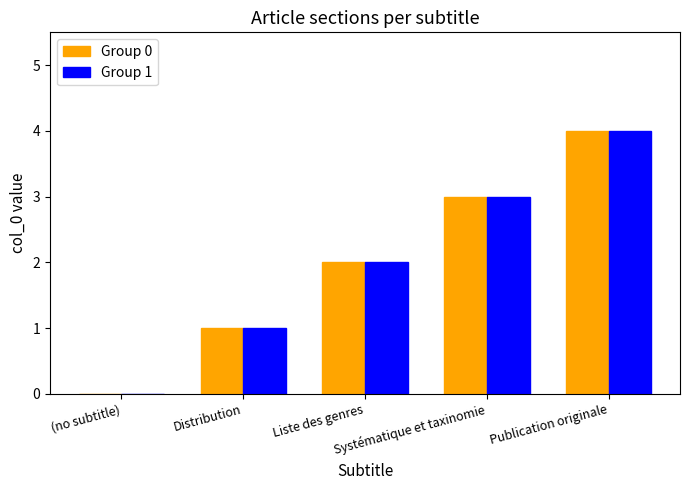

What is the greatest value displayed?

4